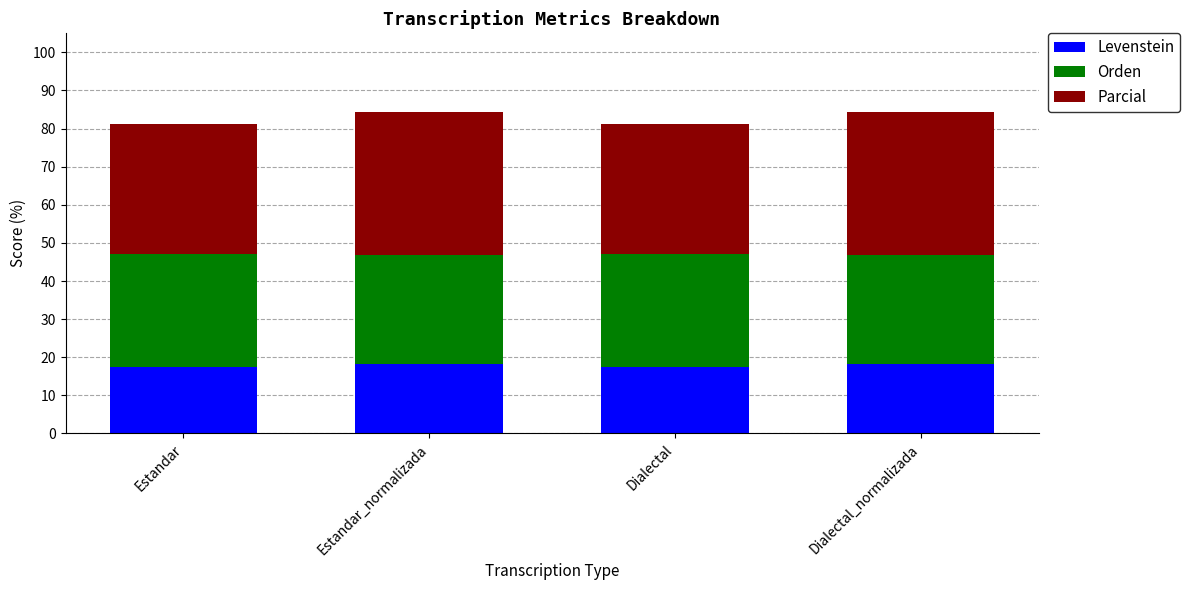

Read the Levenstein value at Estandar.

17.4